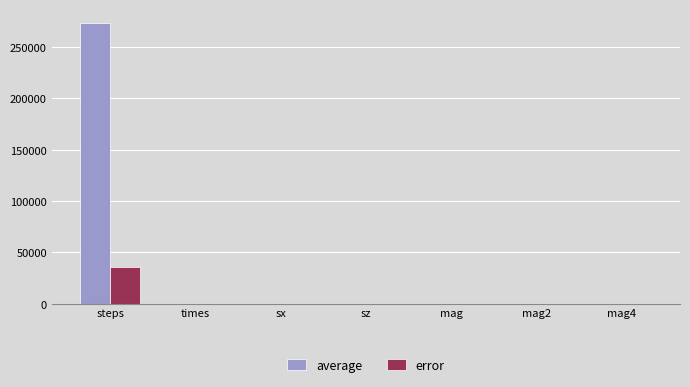

What is the sum of all error values?

35722.5